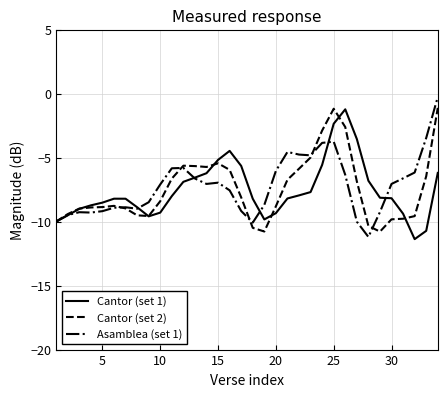

What is the maximum value for Cantor (set 1)?

-1.2